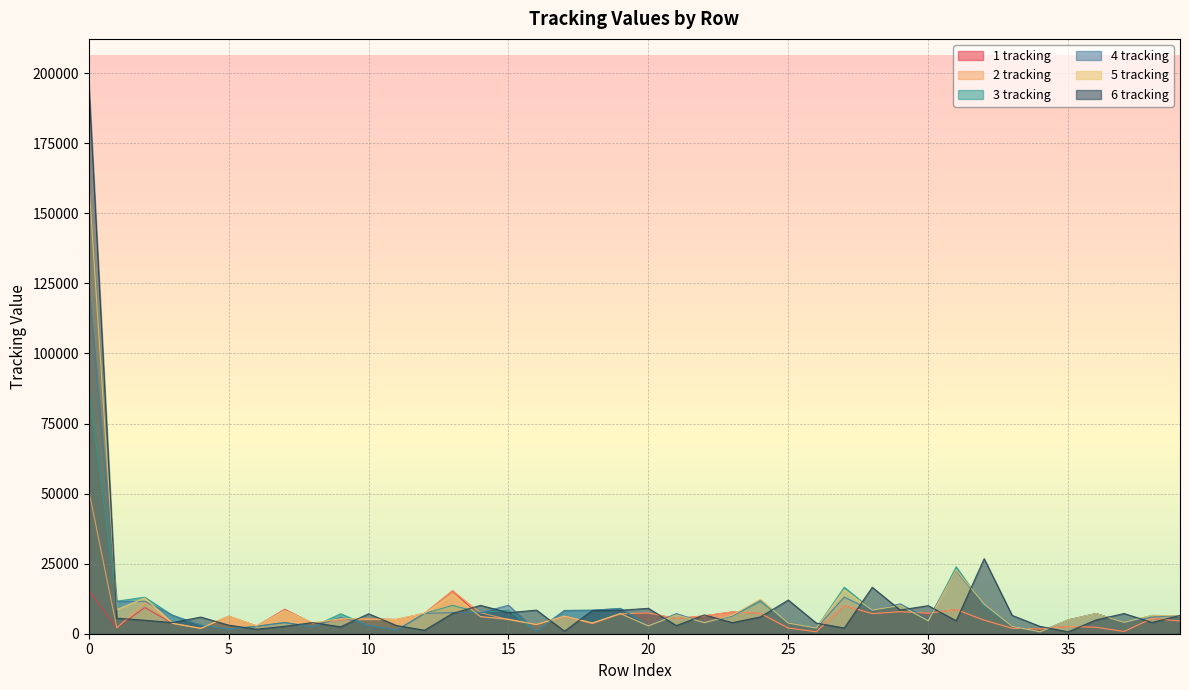

Reading left to right, transcribe all the data shown in this chart.

1 tracking: 0=15333	1=2112	2=9346	3=3687	4=1915	5=6252	6=2760	7=8701	8=3728	9=4985	10=5336	11=5098	12=7267	13=15354	14=6123	15=5113	16=3283	17=6189	18=3645	19=7106	20=7399	21=5403	22=6398	23=7787	24=7277	25=2031	26=705	27=10031	28=7172	29=7875	30=7322	31=8623	32=4832	33=1938	34=1705	35=2605	36=2308	37=806	38=5408	39=4556
2 tracking: 0=51204	1=2096	2=11063	3=3691	4=1915	5=6252	6=2760	7=8297	8=3845	9=4984	10=5010	11=5039	12=7282	13=15354	14=7486	15=5051	16=3280	17=6189	18=3645	19=7106	20=7399	21=5403	22=6398	23=7787	24=7277	25=2031	26=705	27=10030	28=7172	29=7875	30=7322	31=8622	32=4832	33=1938	34=1705	35=2605	36=2308	37=806	38=5452	39=4556
3 tracking: 0=88025	1=11608	2=13035	3=6511	4=3060	5=1617	6=2654	7=3979	8=2458	9=7129	10=2919	11=1256	12=7238	13=10126	14=7492	15=8428	16=905	17=8294	18=8380	19=9055	20=2902	21=6714	22=3958	23=6342	24=11475	25=3838	26=2054	27=16572	28=8446	29=10020	30=4625	31=23862	32=9757	33=2605	34=685	35=4928	36=7215	37=4038	38=6531	39=6393
4 tracking: 0=124104	1=11502	2=11582	3=6563	4=3060	5=1617	6=2654	7=3979	8=2458	9=5943	10=2955	11=1257	12=7238	13=7585	14=7492	15=10170	16=908	17=8294	18=8380	19=8926	20=2903	21=7201	22=3961	23=6342	24=11994	25=3796	26=2054	27=13053	28=8288	29=10659	30=5350	31=22425	32=10259	33=2693	34=684	35=4928	36=7215	37=4038	38=5949	39=6423
5 tracking: 0=161823	1=8601	2=12755	3=3691	4=1915	5=6252	6=2760	7=8349	8=3867	9=5359	10=5341	11=5098	12=7267	13=14039	14=6102	15=5146	16=3283	17=6290	18=3875	19=7213	20=2796	21=6721	22=3958	23=6598	24=12333	25=3799	26=2054	27=15618	28=8447	29=10102	30=4625	31=22768	32=10572	33=2649	34=684	35=4928	36=7215	37=4038	38=6531	39=6393
6 tracking: 0=196540	1=5547	2=4816	3=3985	4=5949	5=3053	6=1617	7=2654	8=3979	9=2458	10=7129	11=2919	12=1256	13=7238	14=10126	15=7491	16=8429	17=905	18=8294	19=8380	20=9055	21=2902	22=6714	23=3958	24=5983	25=12023	26=3796	27=2054	28=16572	29=8446	30=10020	31=4625	32=26767	33=6547	34=2603	35=685	36=4927	37=7215	38=4038	39=6531